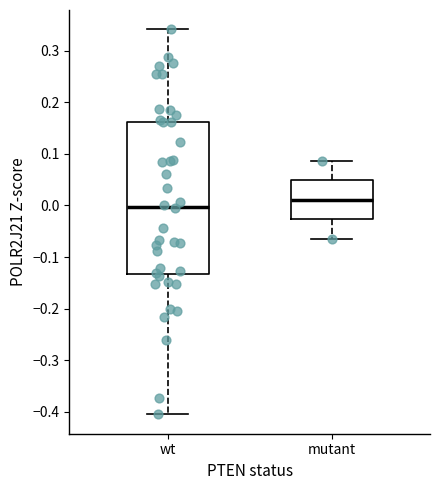

Where is the upper edge of the box for mutant on the y-axis? The values are not printed on the chart, so give them approximately, as read against the axis.

0.05